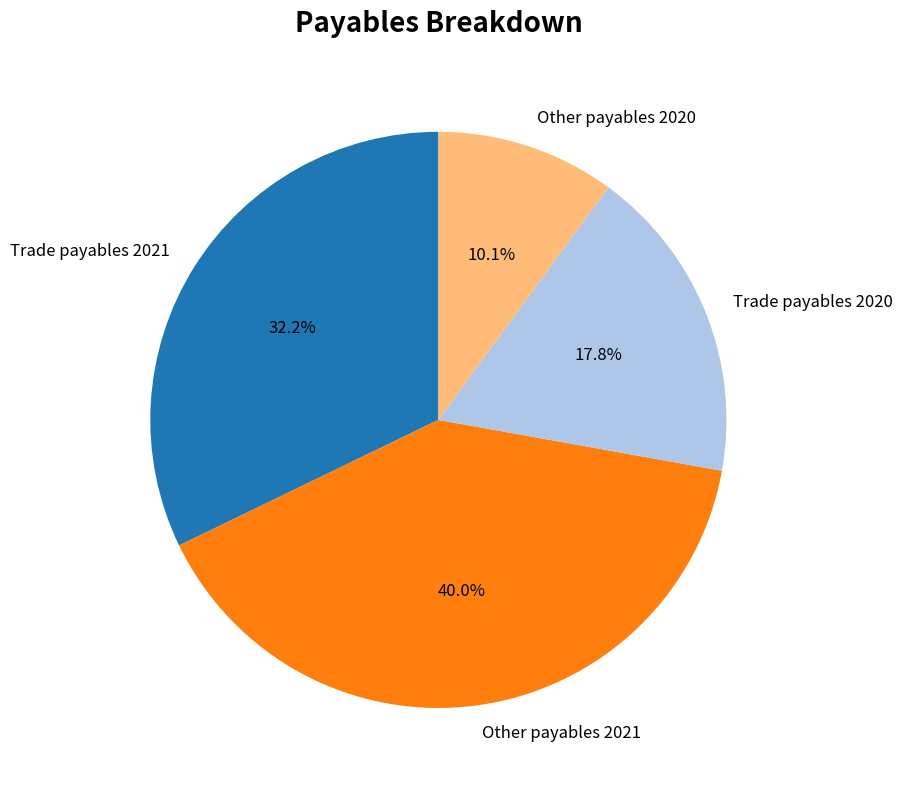

The Trade payables 2021 slice represents 45% of the pie. True or false?

False